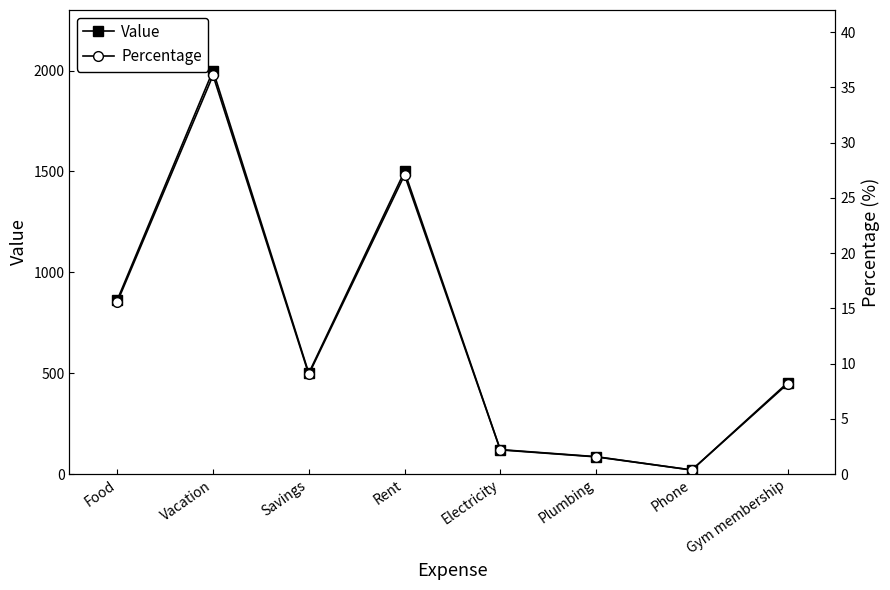

What value does the Value series have at Food?

863